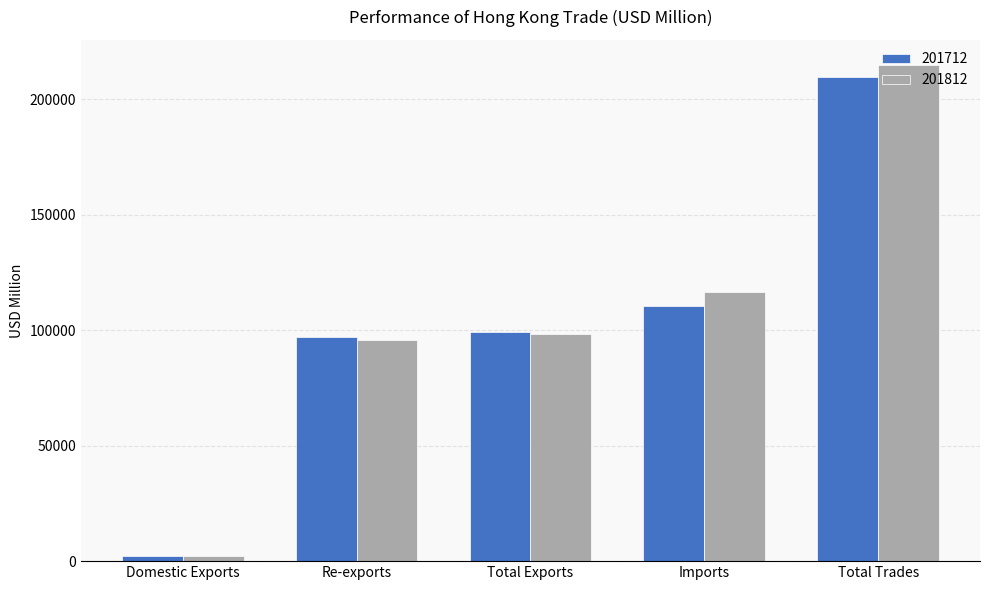

What is the difference between the maximum and minimum values in the 201812 series?

212494.5